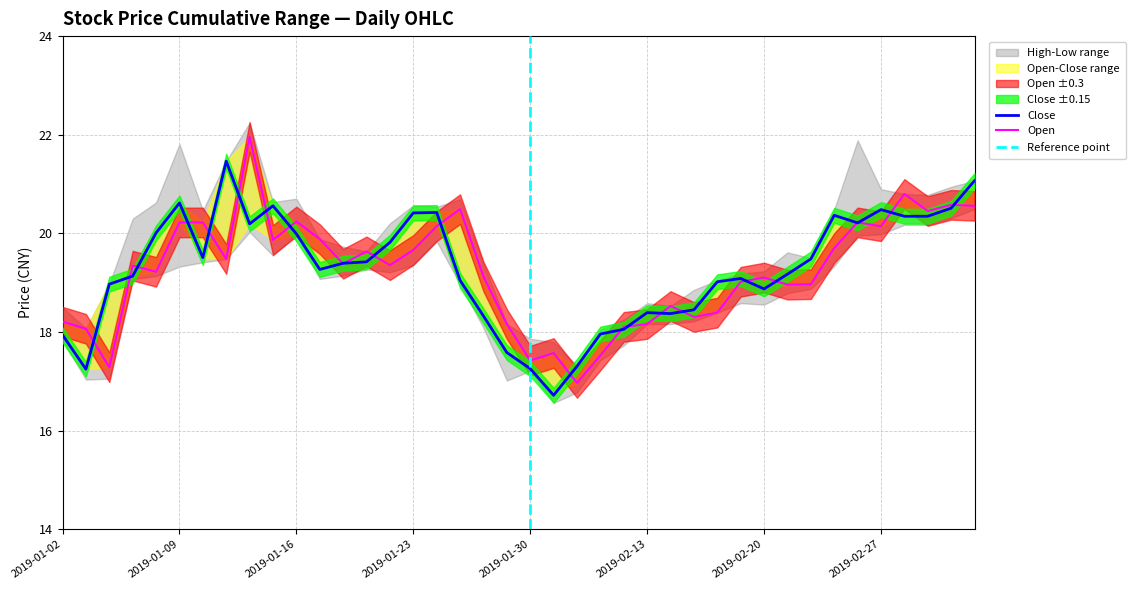

Rank the series by their maximum value, from lowest to highest.

close, open